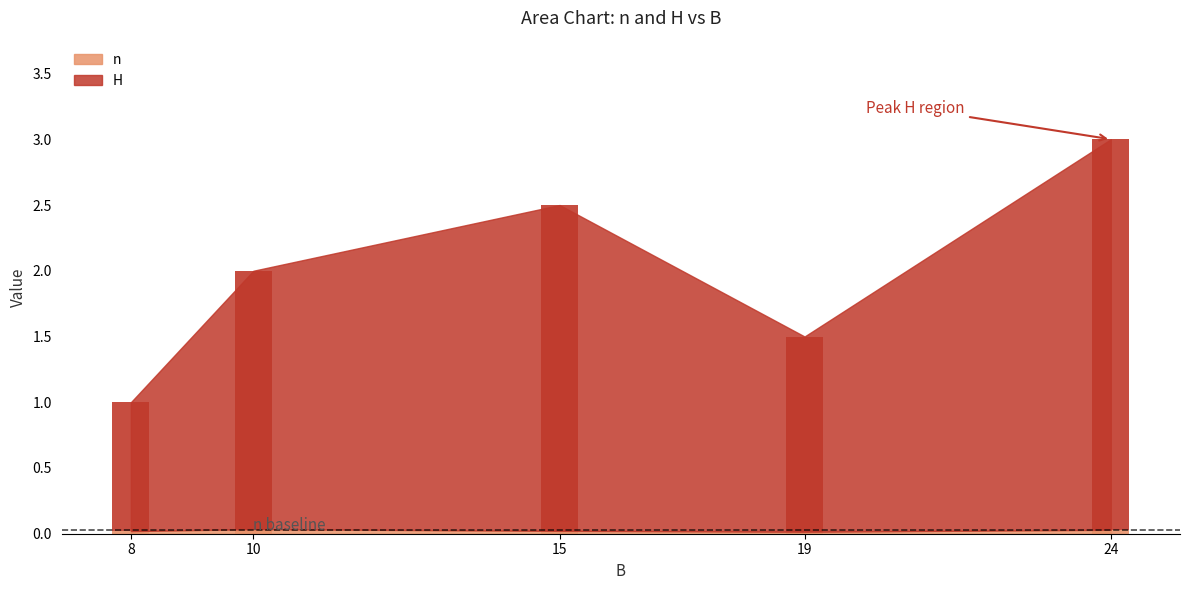

Which label corresponds to the smallest value in the chart?

19